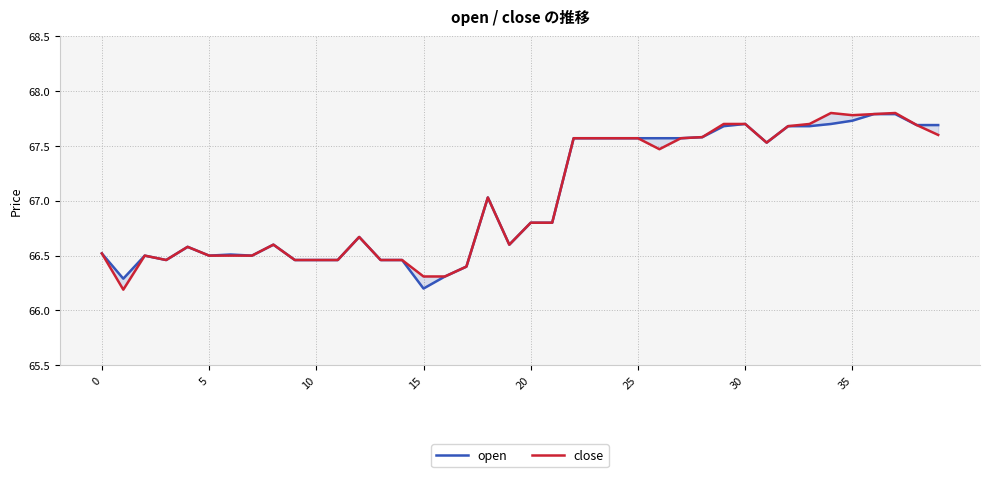

What is the difference between the second highest and minimum values in the open series?

1.6